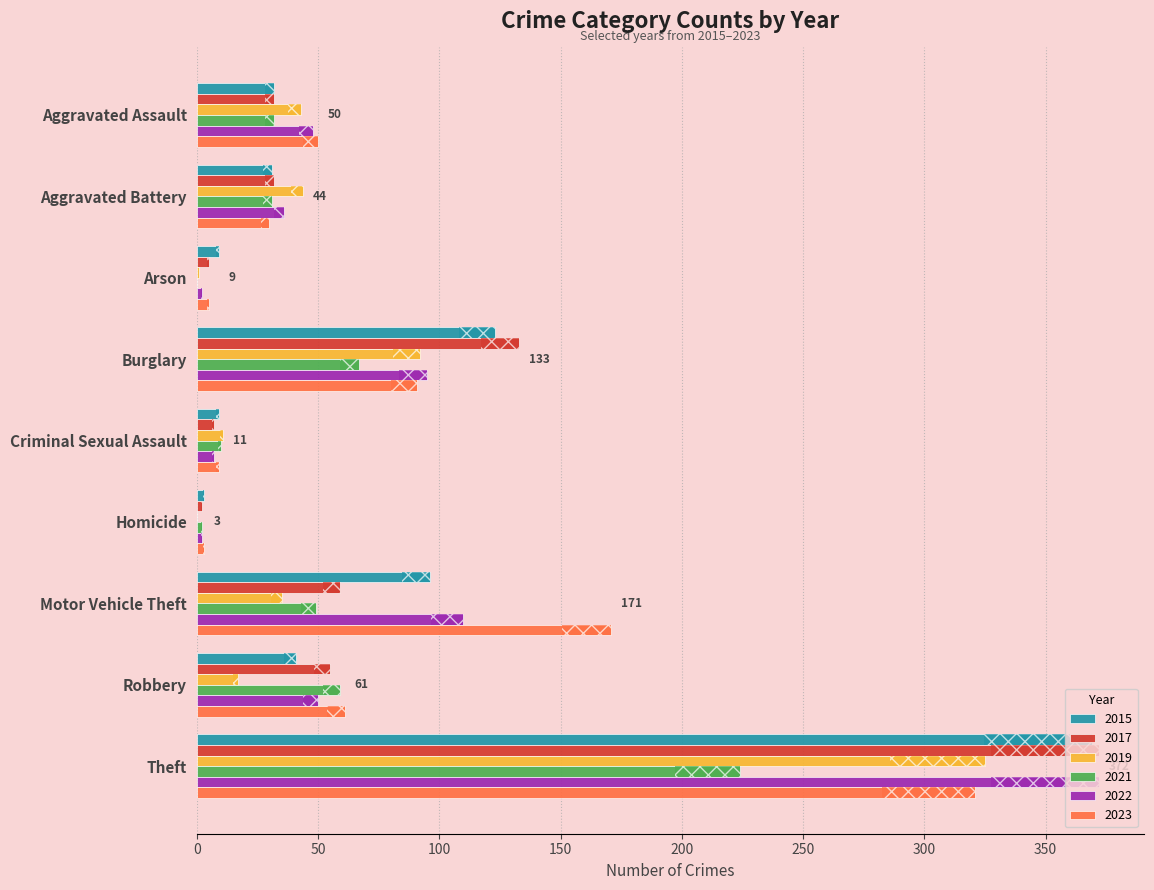

Which series changed the most between Aggravated Assault and Motor Vehicle Theft?

2023